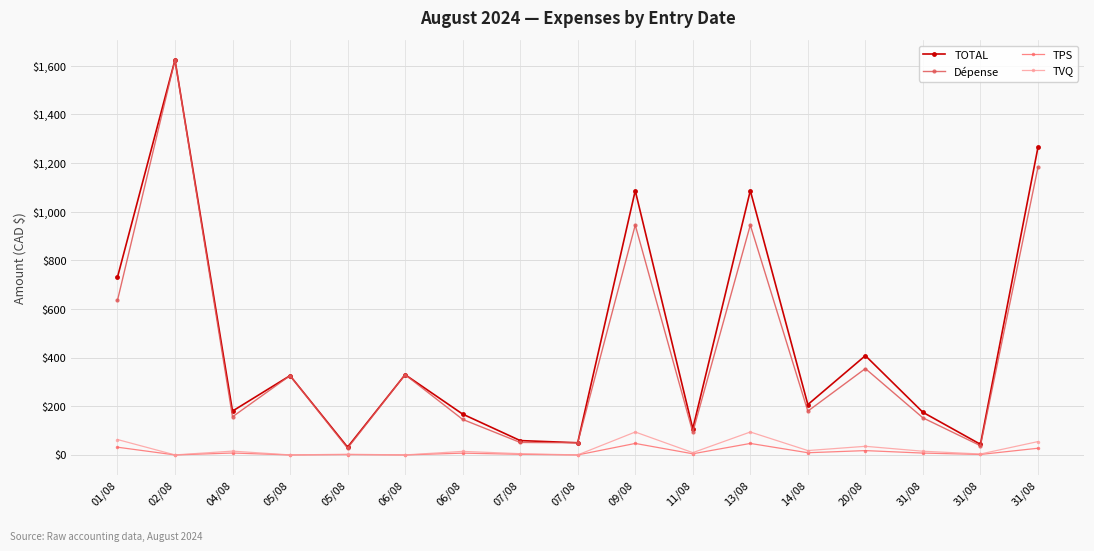

Which has a higher value, 31/08 or 14/08?

14/08